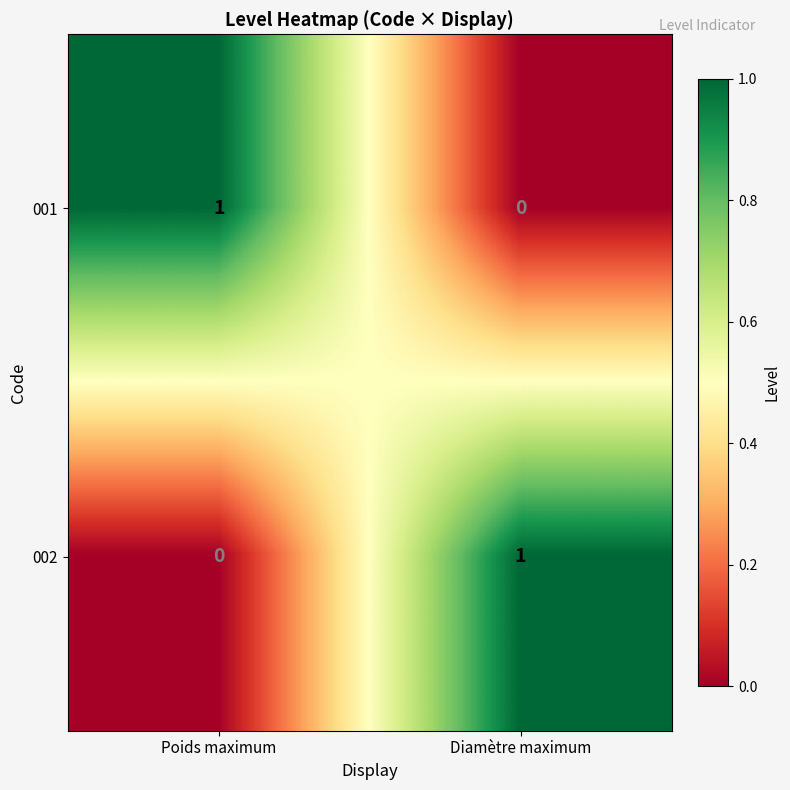

The 002 series shows 0 at Poids maximum. True or false?

True